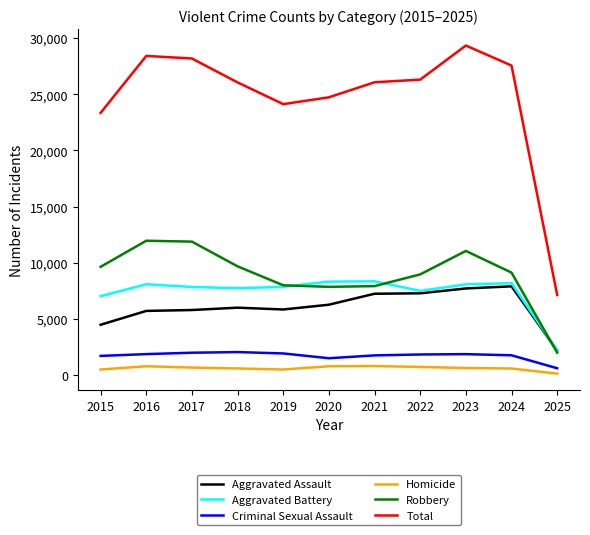

Which series has the largest range (max minus min)?

Total